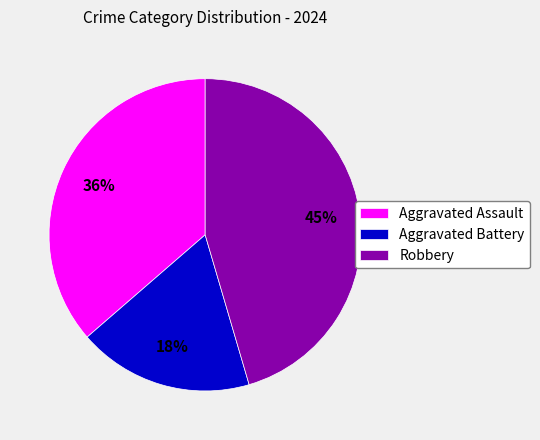

Between Robbery and Aggravated Assault, which is larger?

Robbery